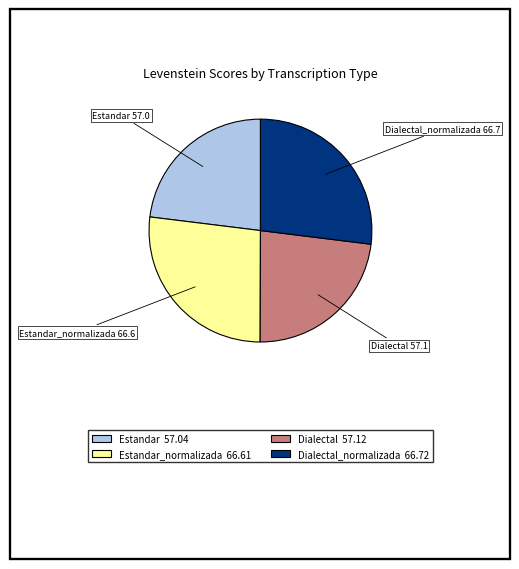

Does any single category account for the majority?

No